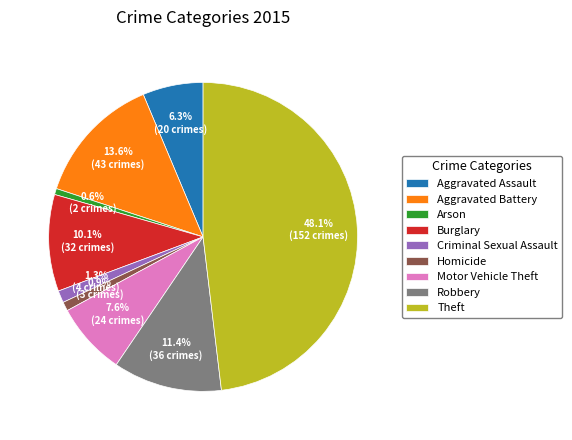

Count the number of slices in the pie.

9